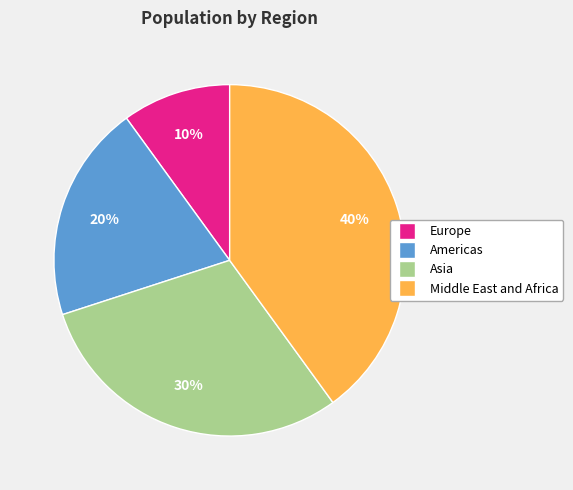

Do Europe and Americas together represent more than half of the pie?

No